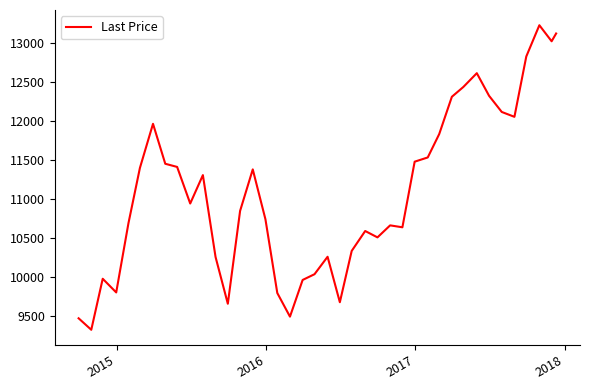

What is the difference between the maximum and minimum values?

3902.7